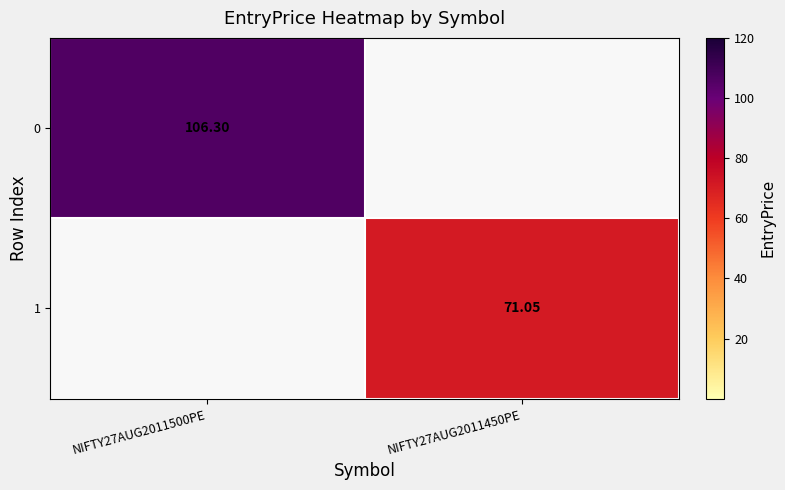

List the series in order of their overall mean, highest first.

0, 1